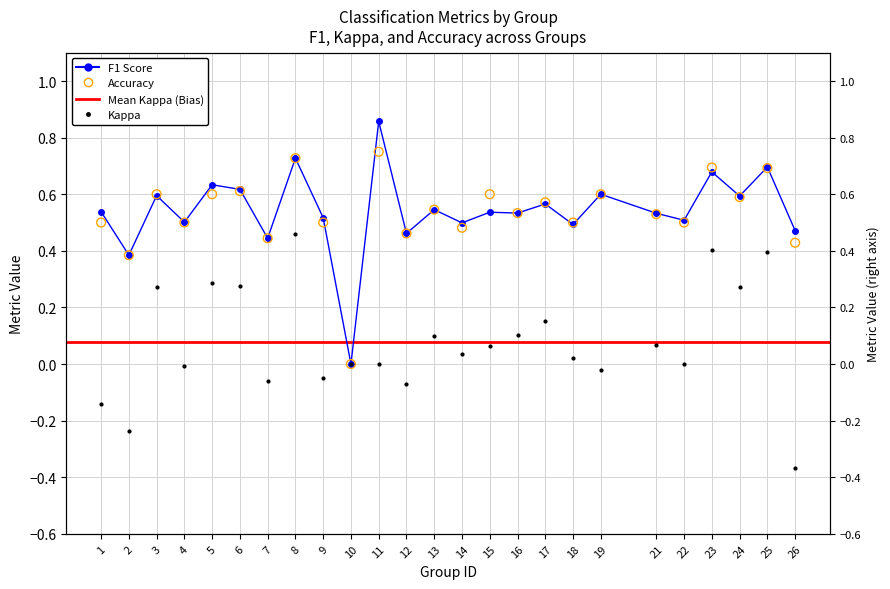

Which series contains the highest Y value?

f1